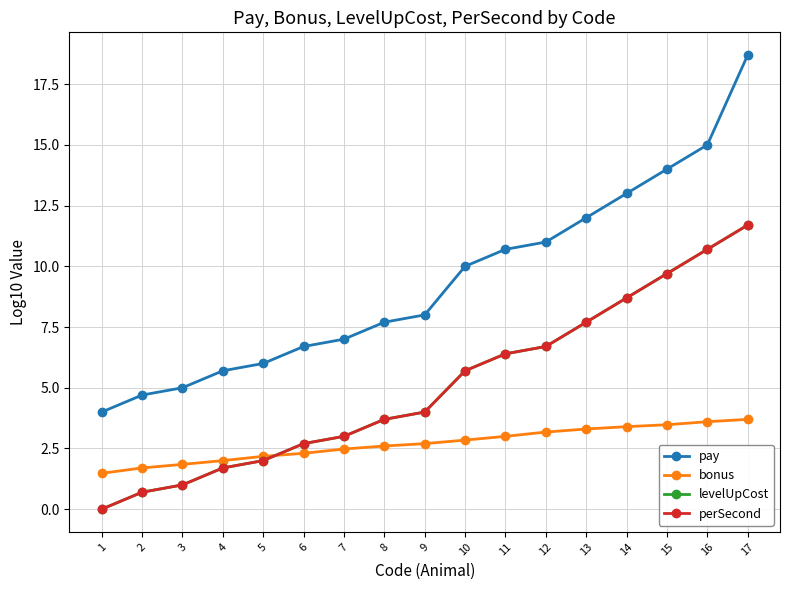

Which series has the widest spread of values?

pay